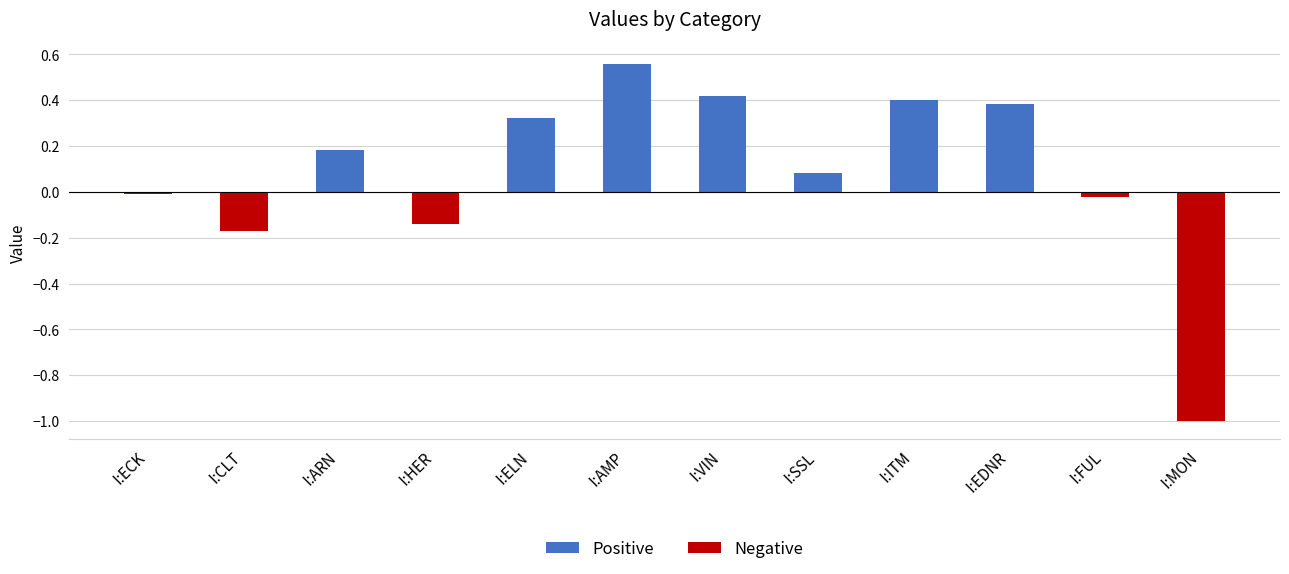

What is the value of the 6th bar from the left?

0.6